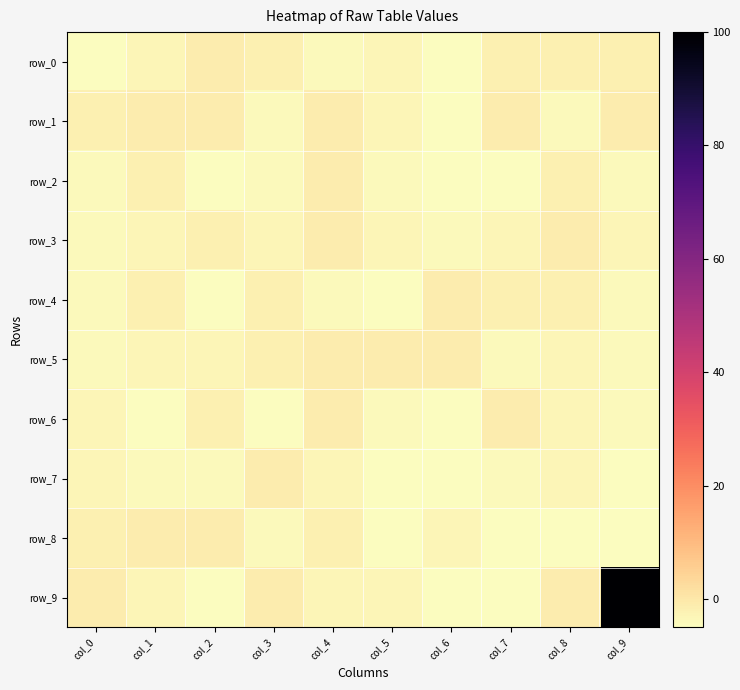

Is the value of row_8 at col_5 greater than the value of row_0 at col_4?

No